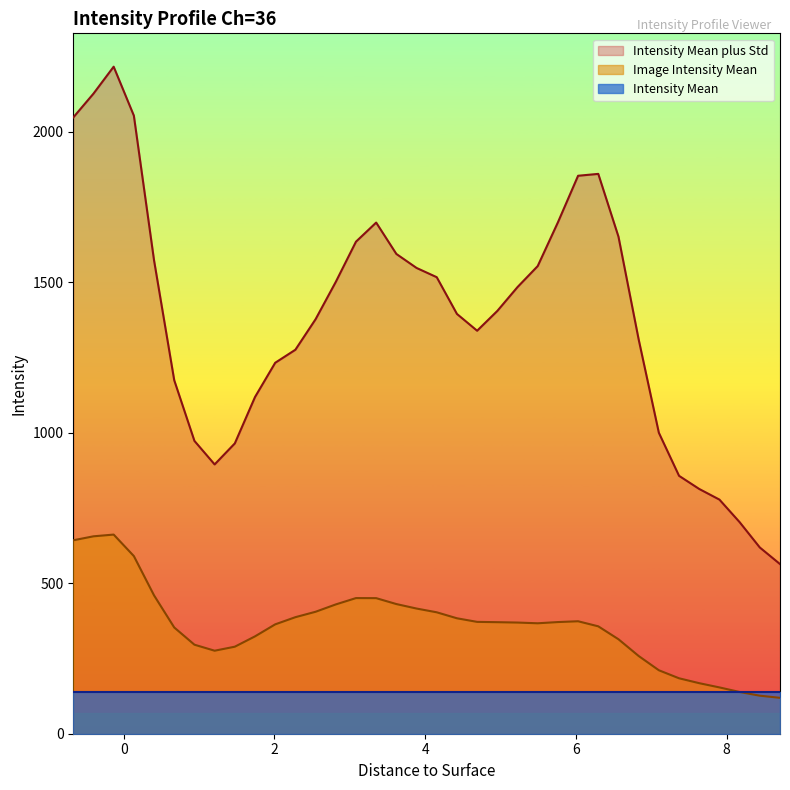

Rank the series by their maximum value, from lowest to highest.

Intensity Mean, Image Intensity Mean, Intensity Mean plus Std